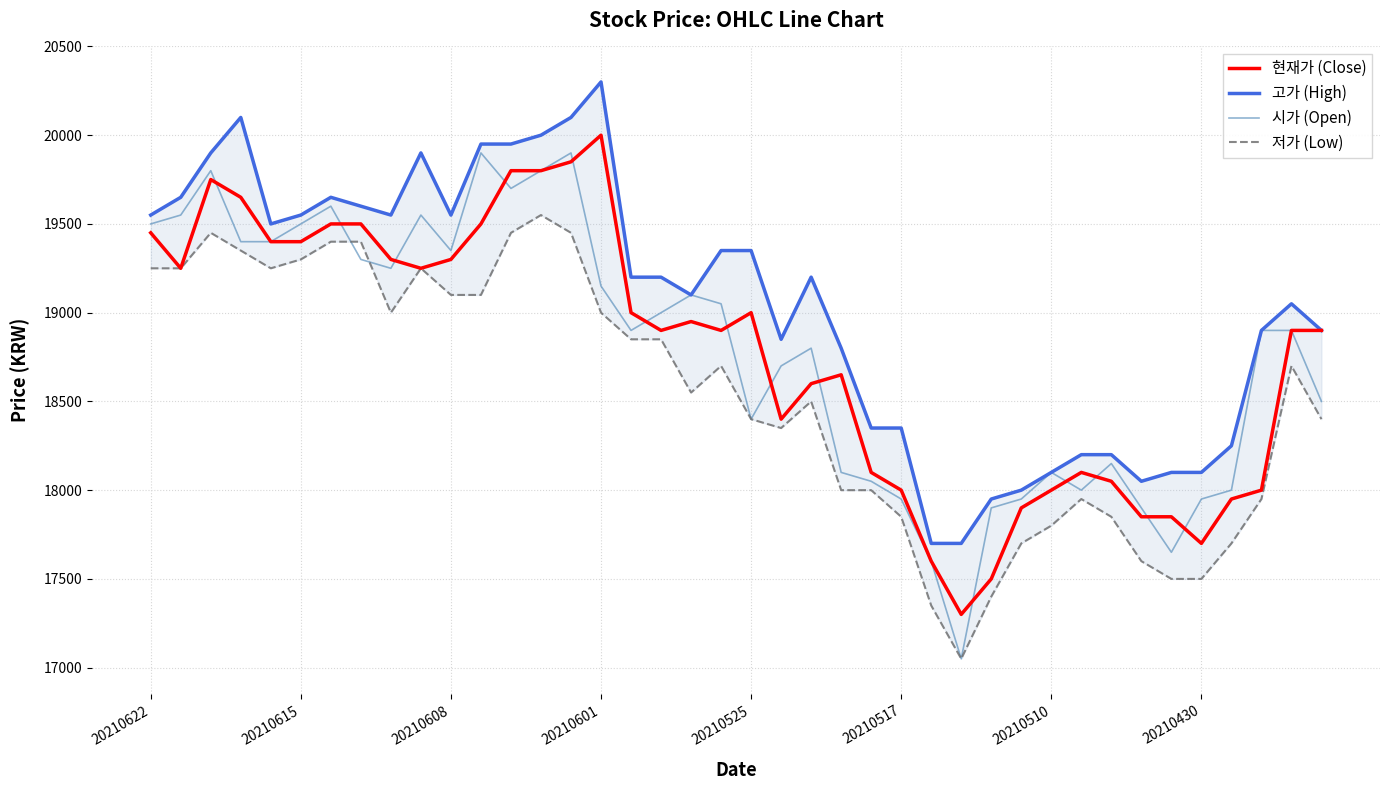

Is it true that 저가 (Low) equals 28194 at 34?

False